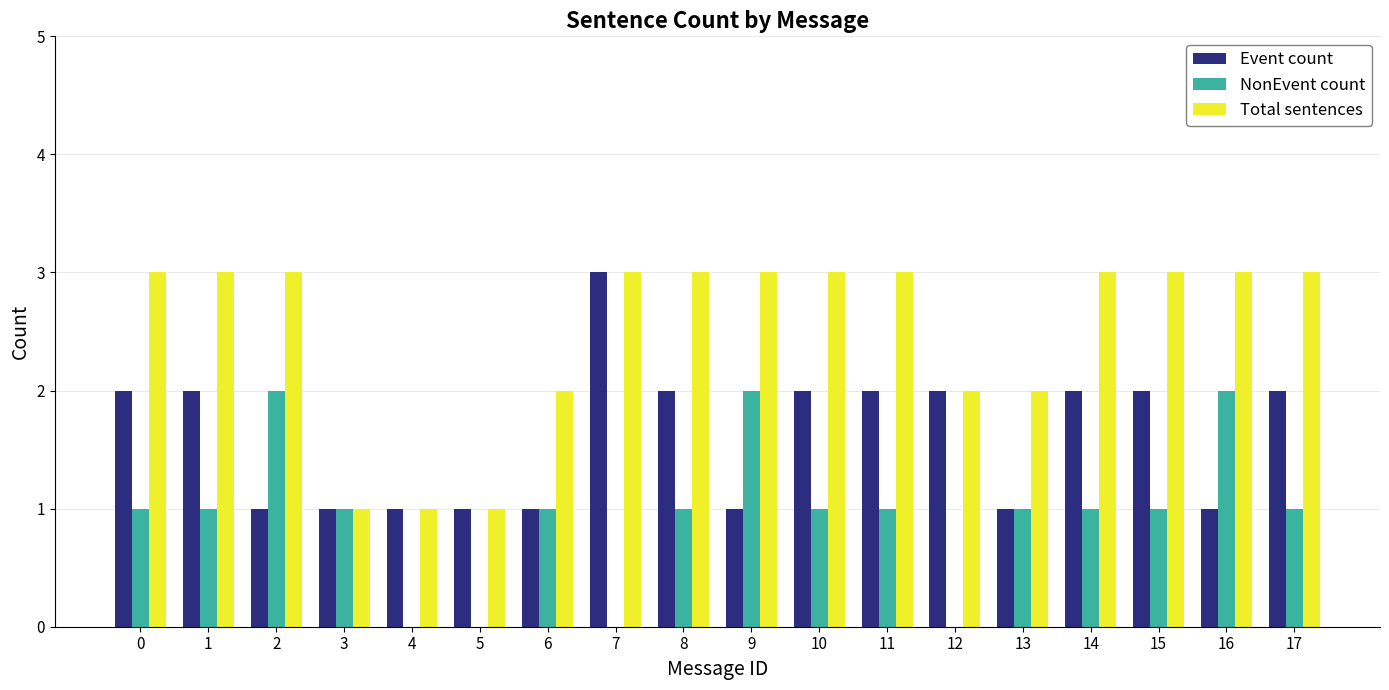

Which series changed the most between 4 and 15?

Total sentences